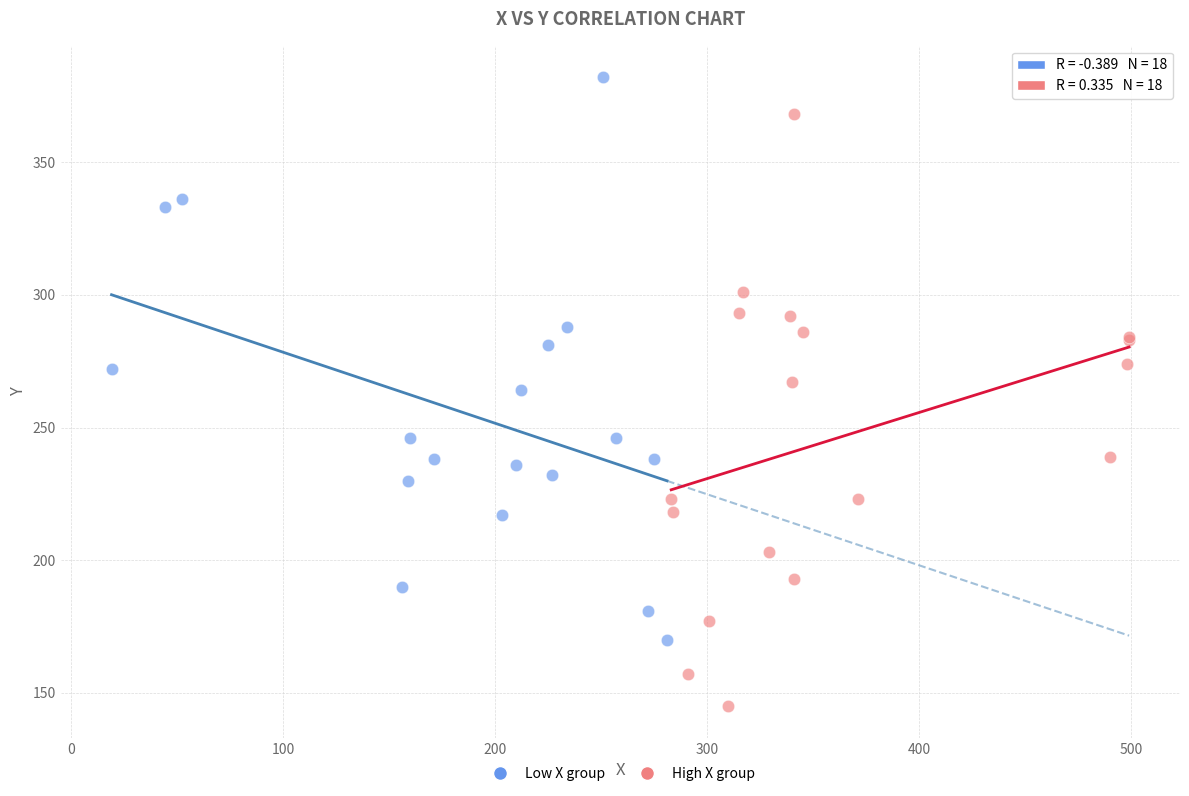

Which series has the largest Y range (max minus min)?

High X group